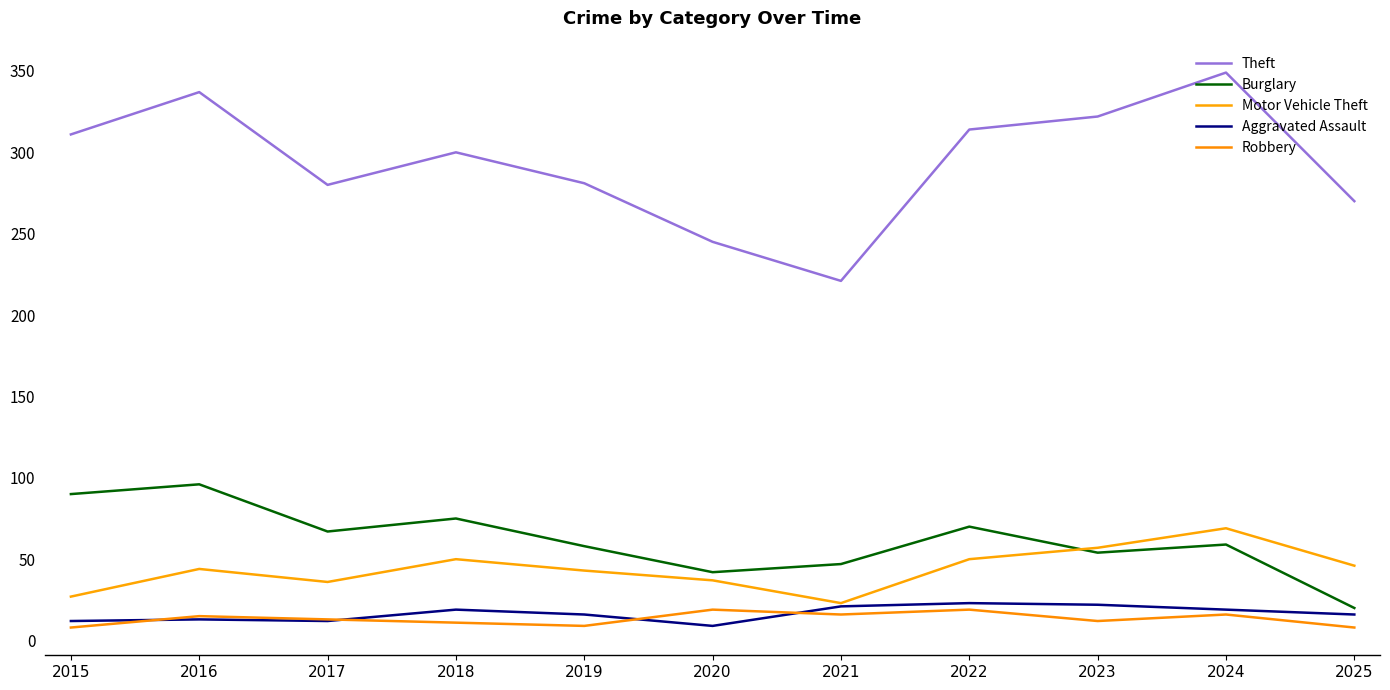

How many distinct data groups are displayed?

5